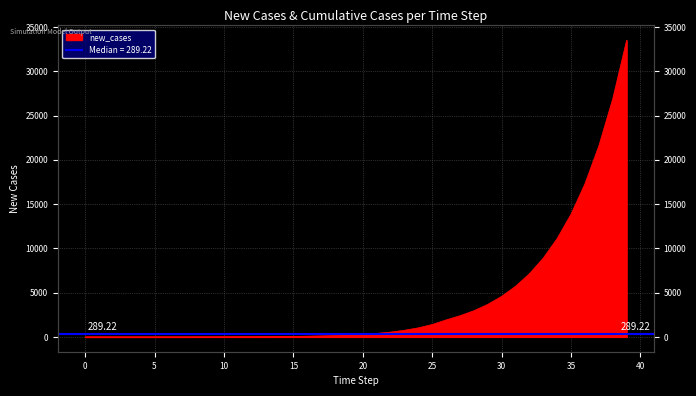

What is the average value?

4169.1